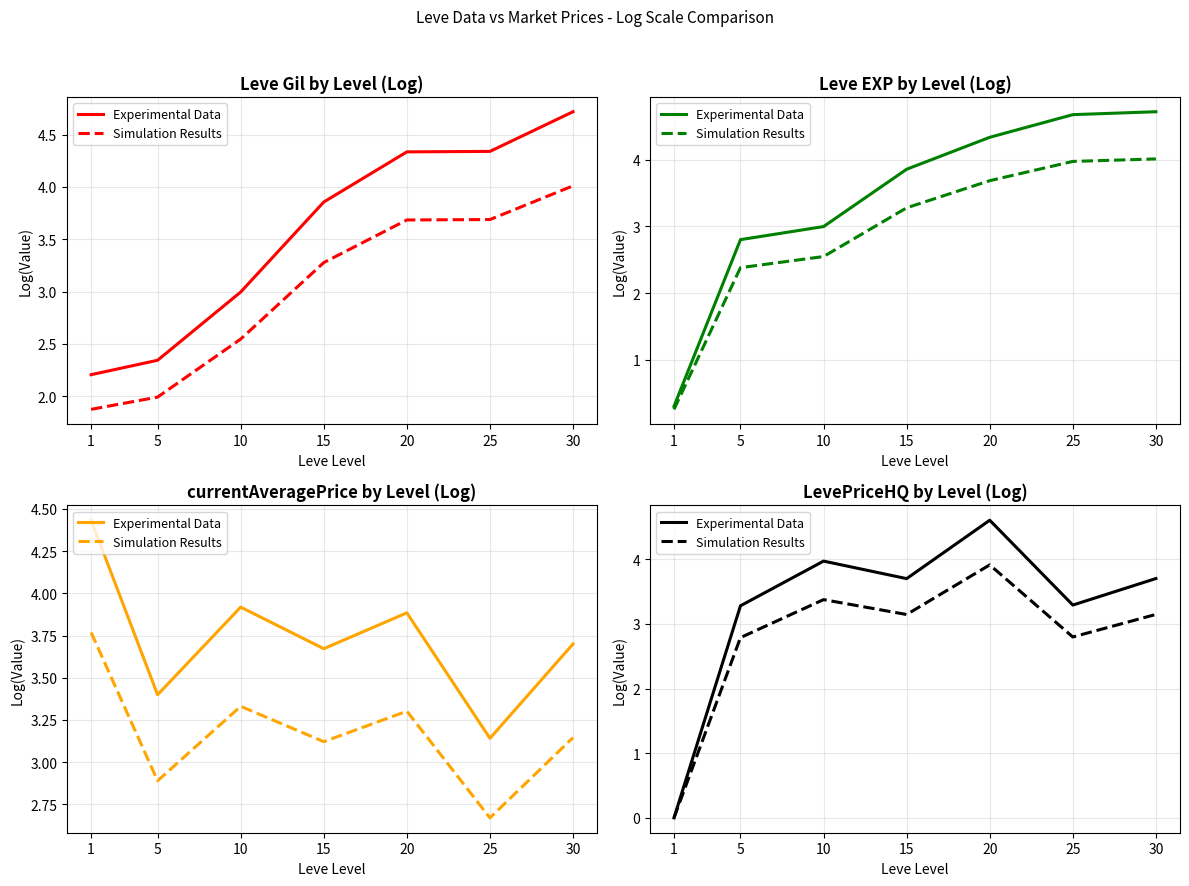

What are all the series names shown in the legend?

Experimental Data, Simulation Results